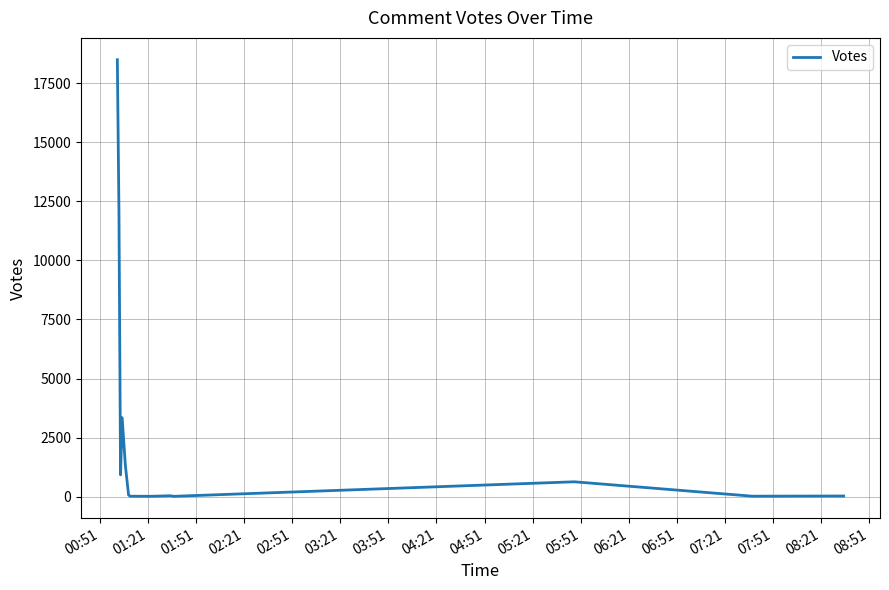

What is the greatest value displayed?

18502